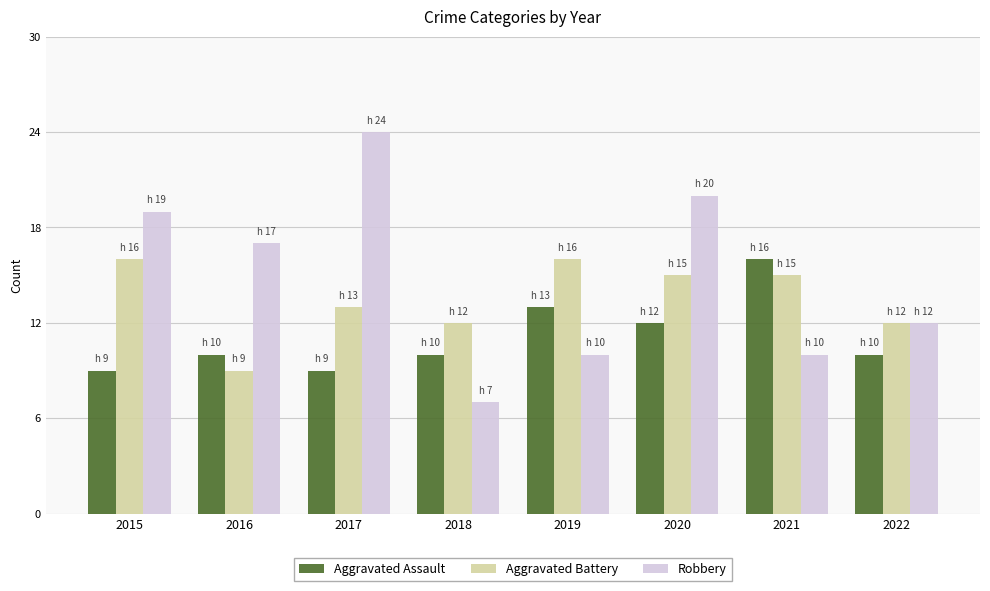

The Robbery series shows 10 at 2021. True or false?

True